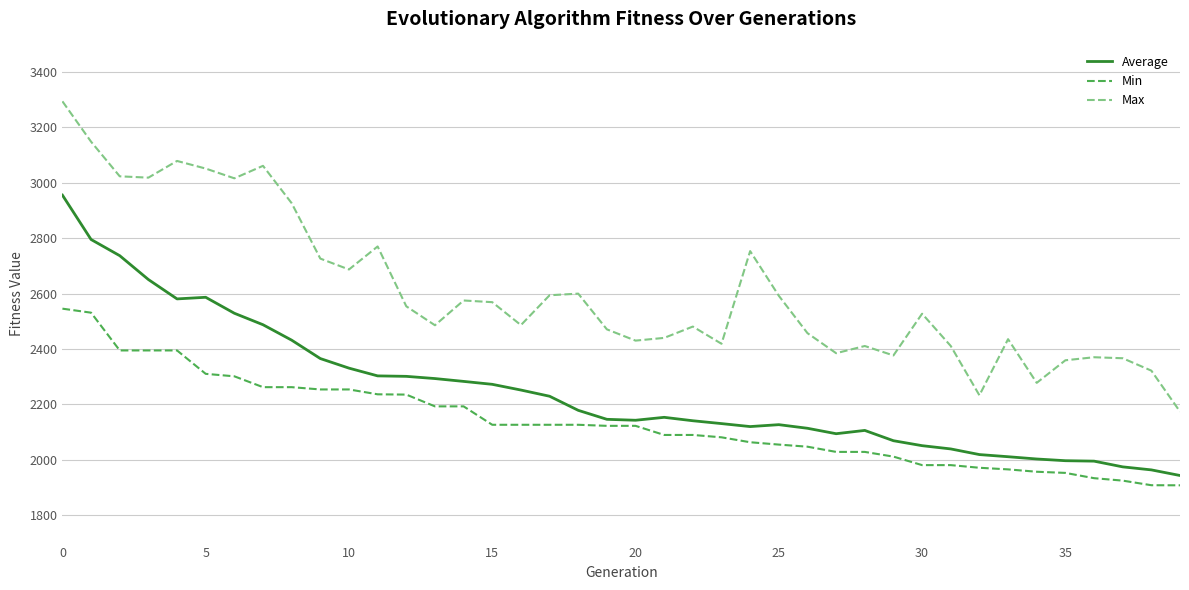

What is the minimum value shown in the chart?

1907.0